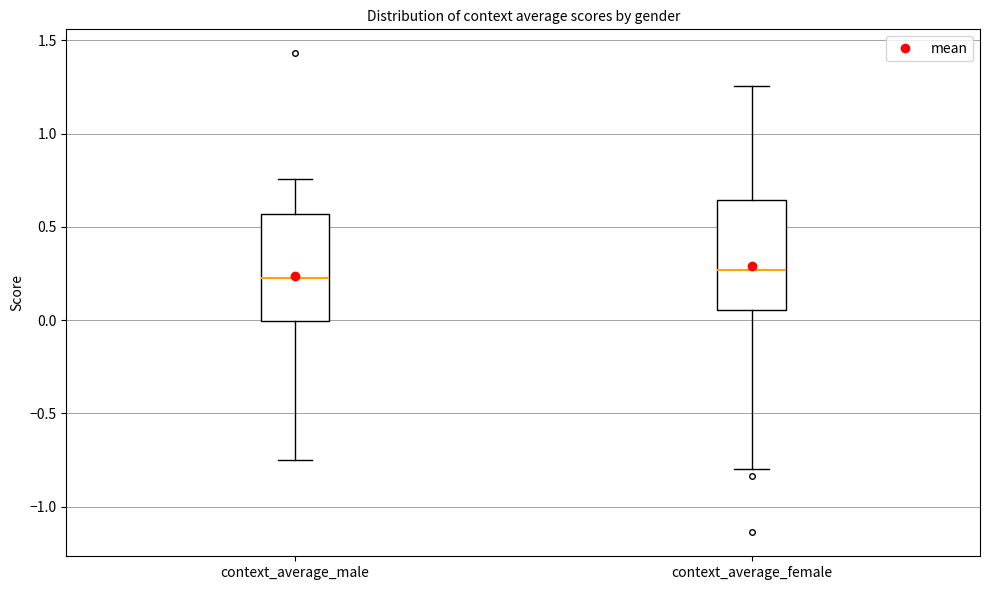

Where is the upper edge of the box for context_average_female on the y-axis? The values are not printed on the chart, so give them approximately, as read against the axis.

0.65